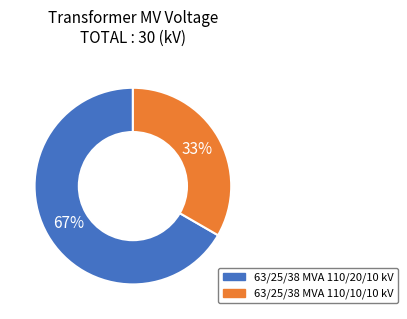

How many segments does this pie chart have?

2